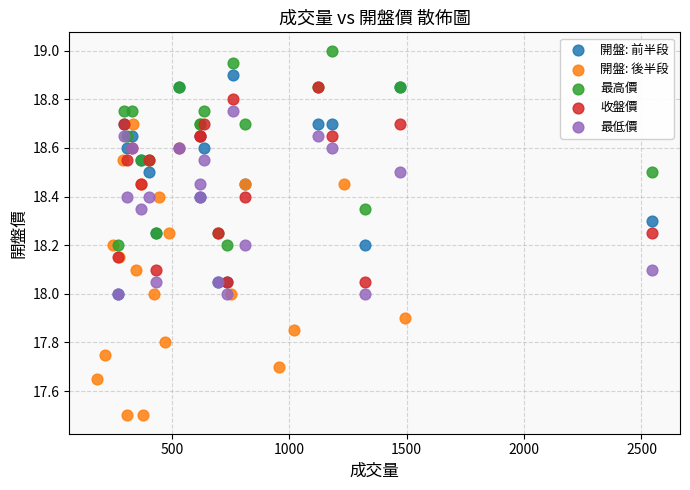

Which series contains the lowest Y value?

開盤: 後半段